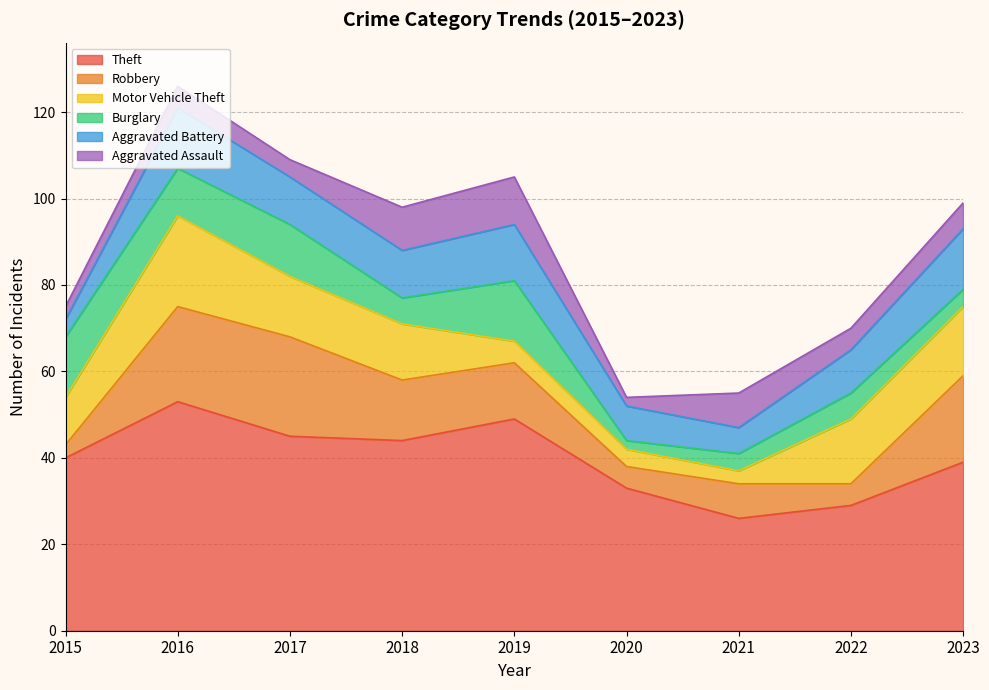

What is the sum of all Aggravated Battery values?

91